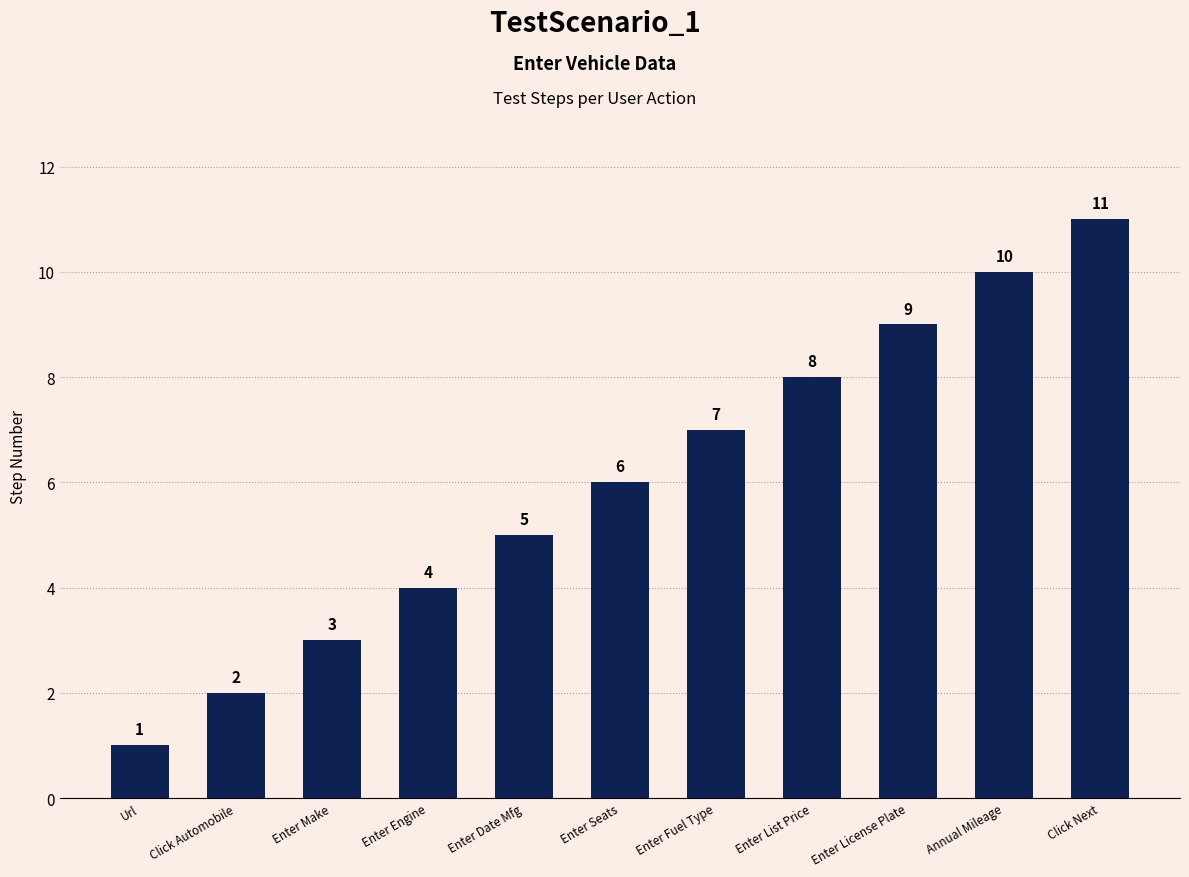

Reading right to left, transcribe all the data shown in this chart.

Click Next=11	Annual Mileage=10	Enter License Plate=9	Enter List Price=8	Enter Fuel Type=7	Enter Seats=6	Enter Date Mfg=5	Enter Engine=4	Enter Make=3	Click Automobile=2	Url=1